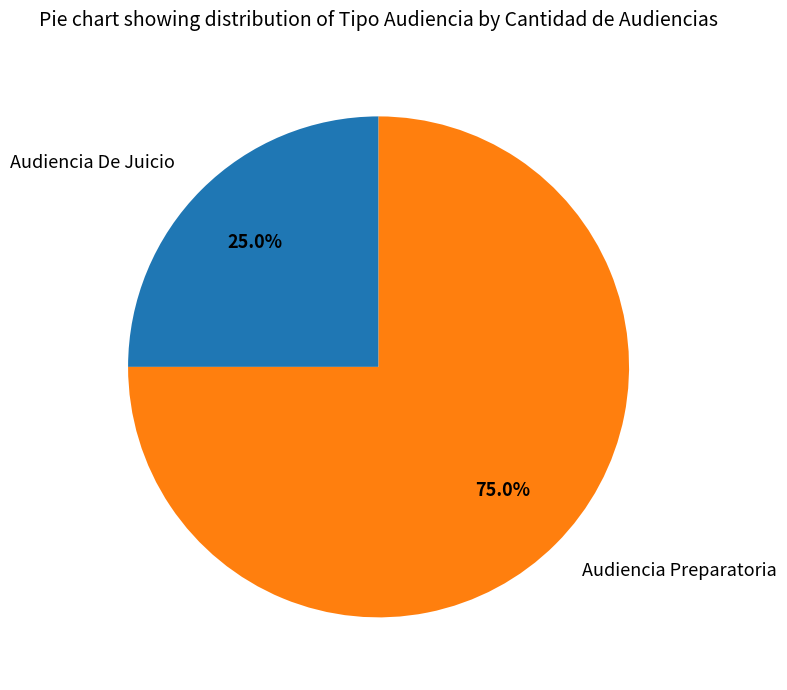

To the nearest percent, what percentage of the pie is Audiencia Preparatoria?

75%